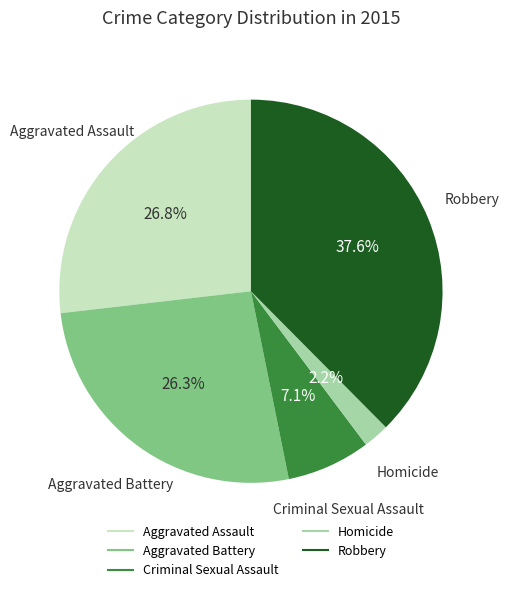

The Robbery slice represents 38% of the pie. True or false?

True